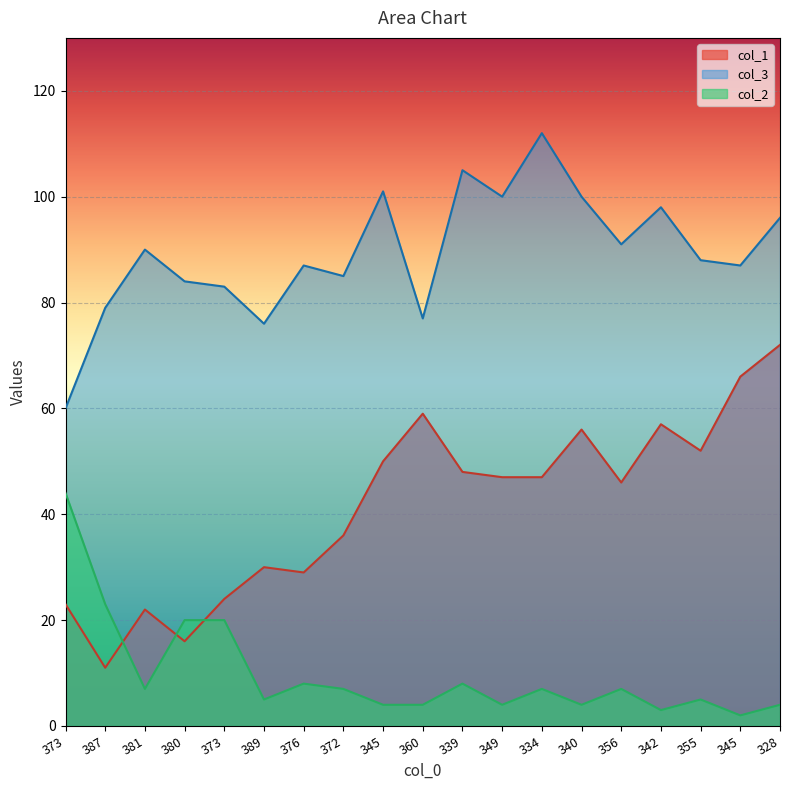

What is the total value across all series at 345?

155